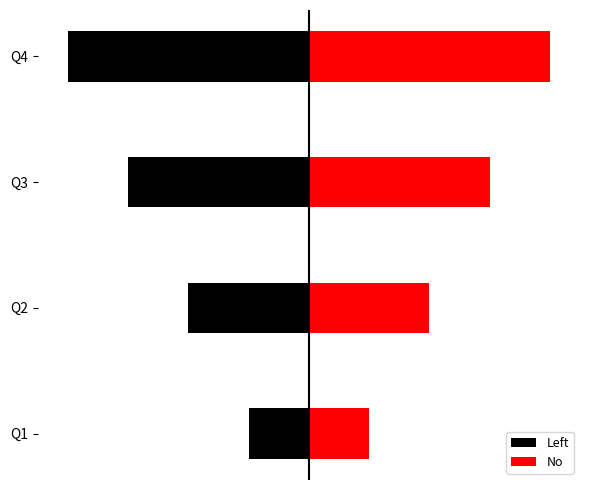

Is the value of Left at Q3 greater than the value of No at Q2?

No